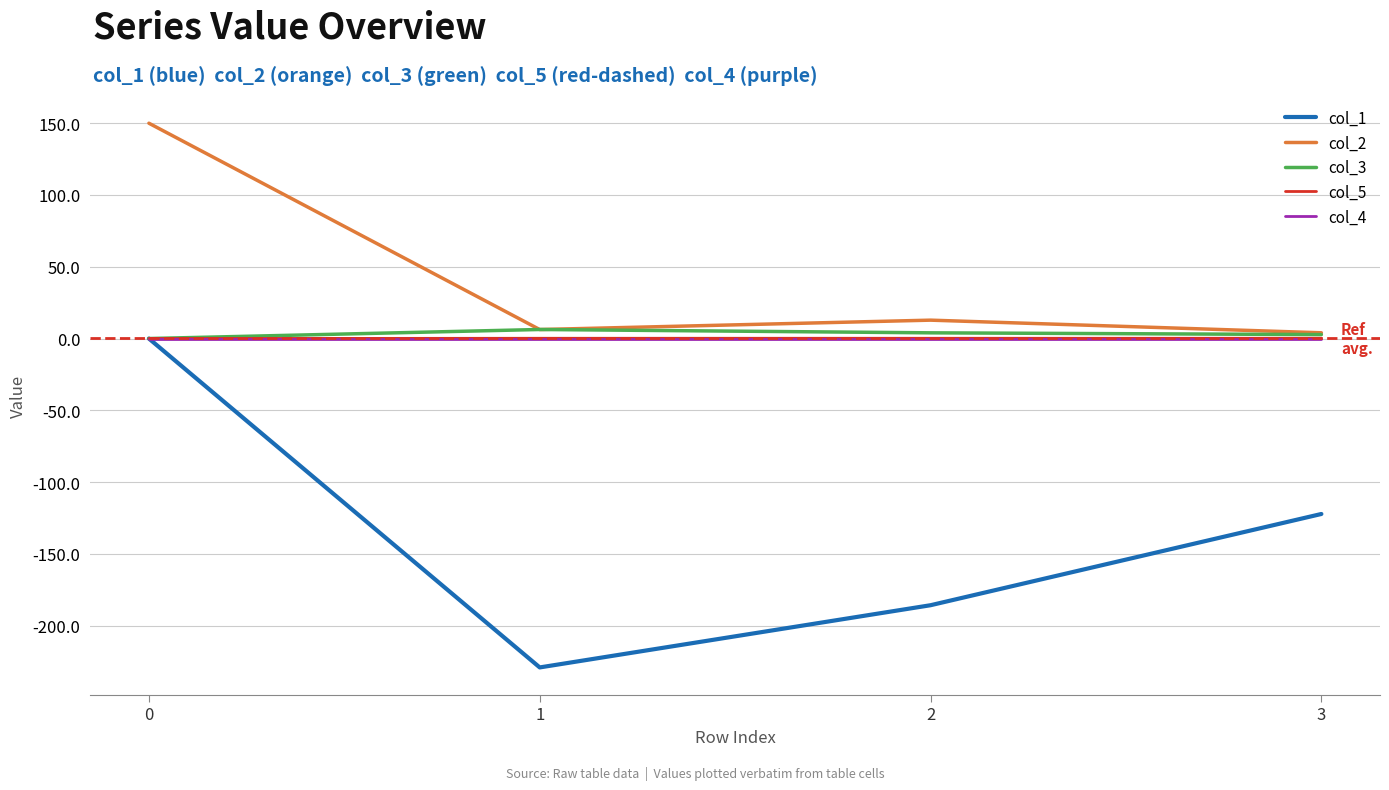

Does the chart have visible grid lines?

Yes